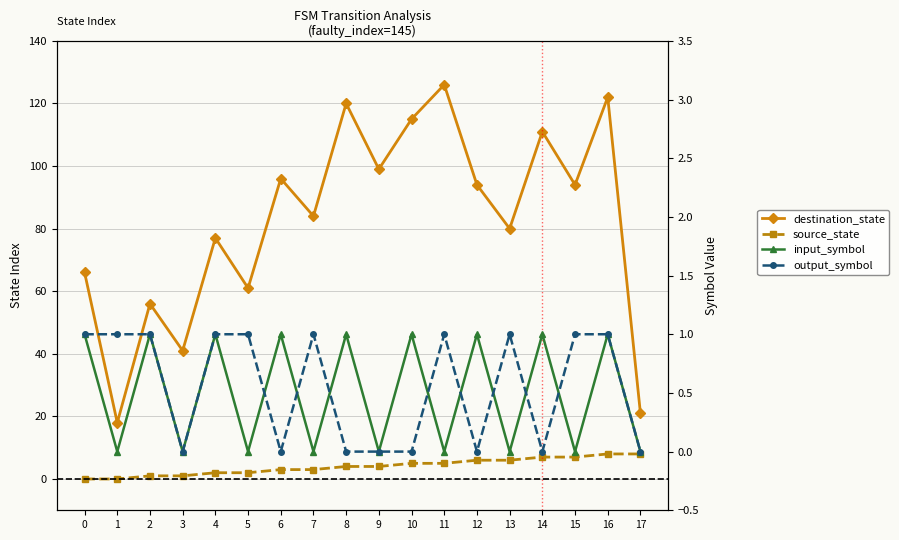

List the series in order of their peak value, highest first.

destination_state, source_state, input_symbol, output_symbol